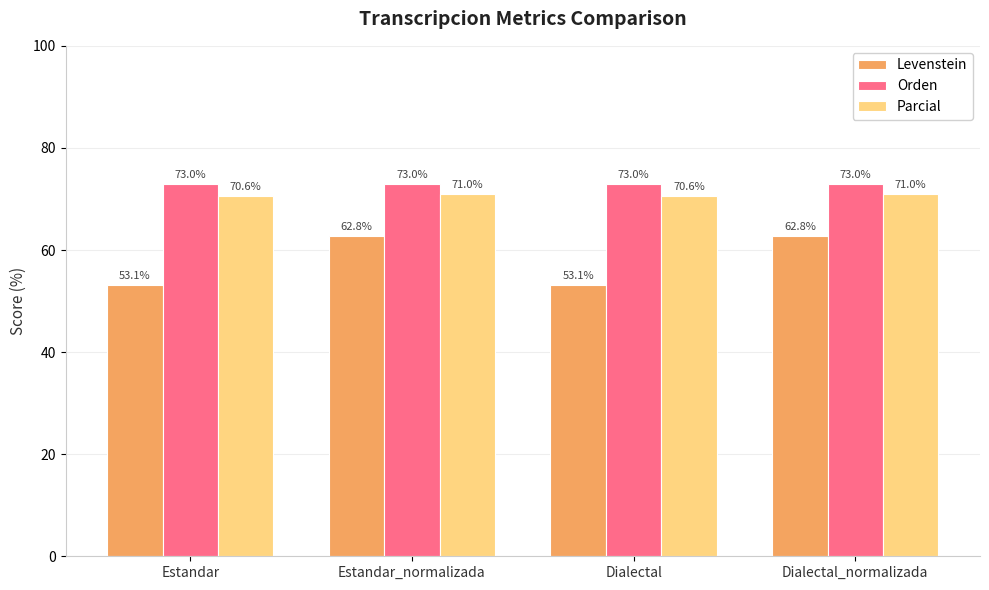

Read the Orden value at Estandar.

73.0